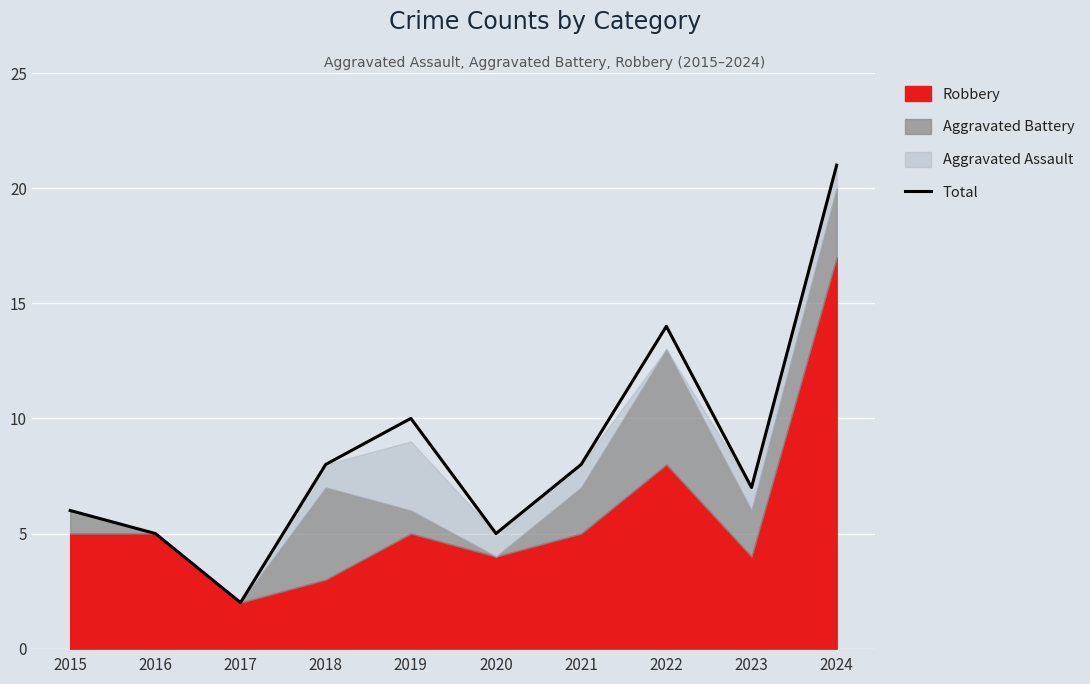

Which category has the lowest value in the Total series?

2017